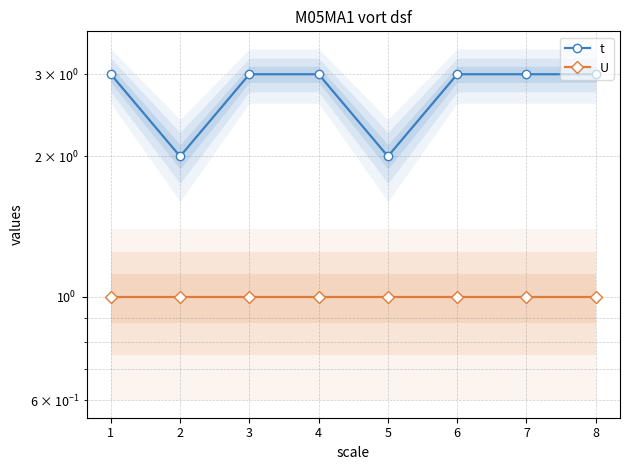

Which series changed the most between 3 and 6?

t